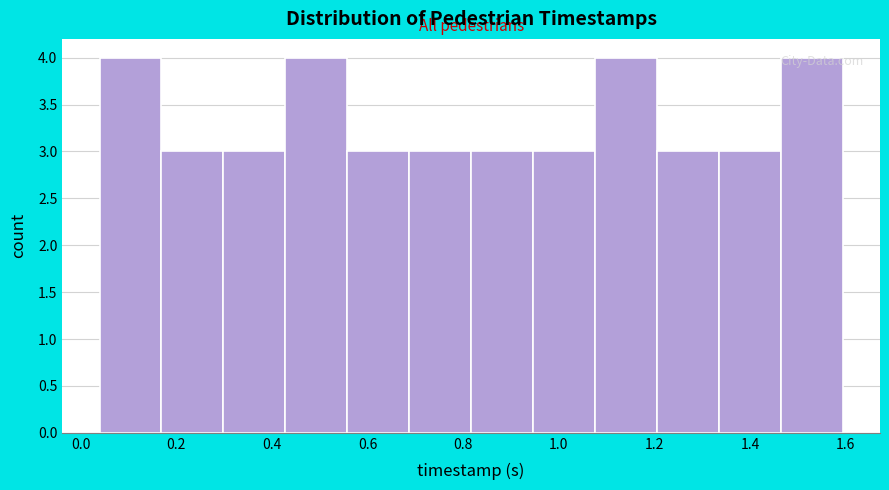

How tall is the bar that spans 0.16 to 0.30 on the x-axis? Neither the bar edges nor the heights are printed on the chart, so give them approximately, as read against the axes.

3